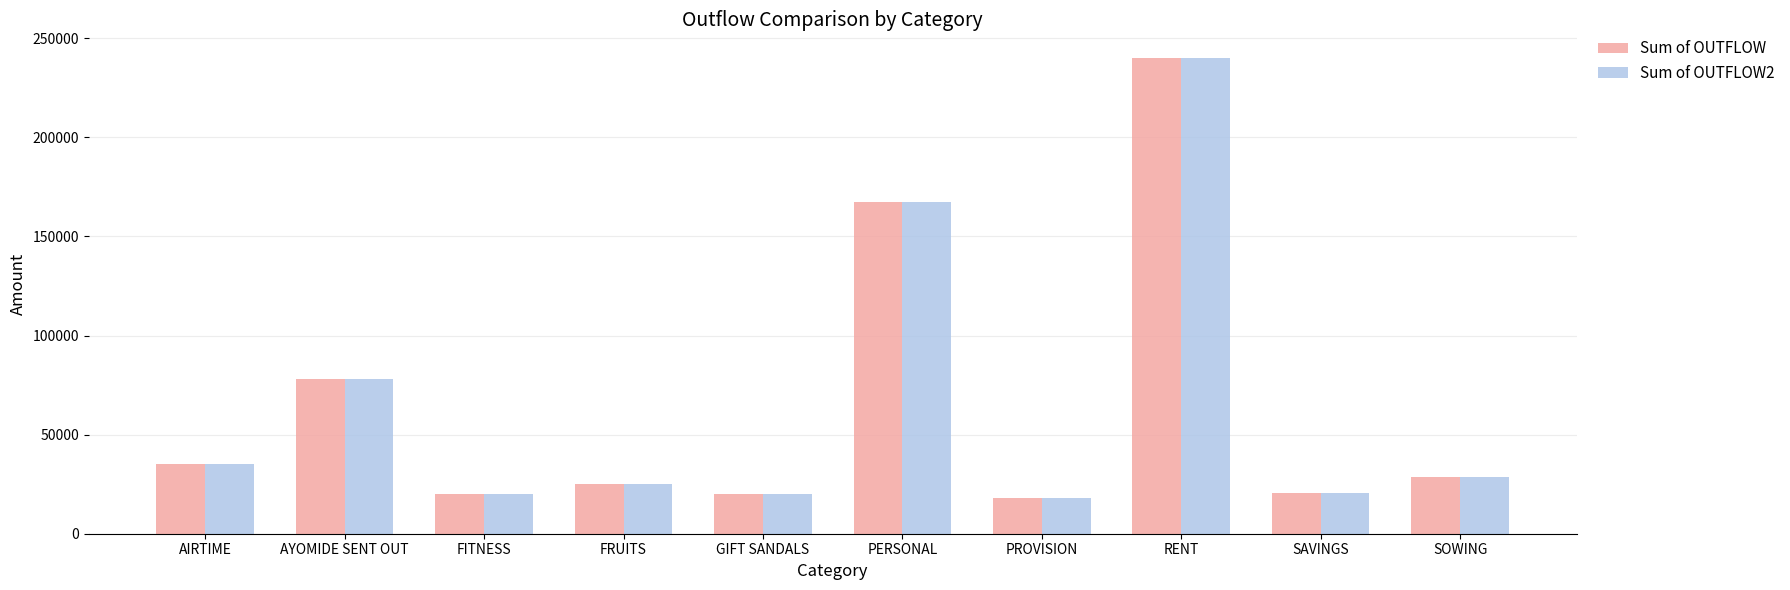

At how many categories does at least one series exceed 191015?

1